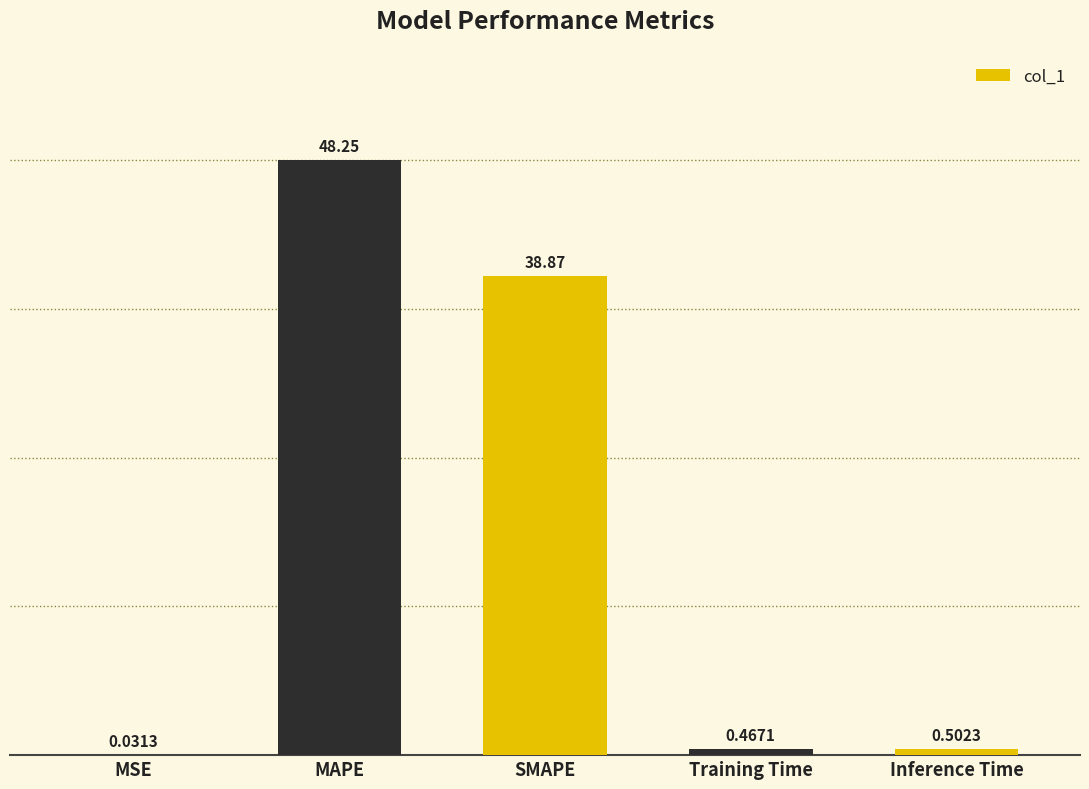

What is the sum of all values?

88.1